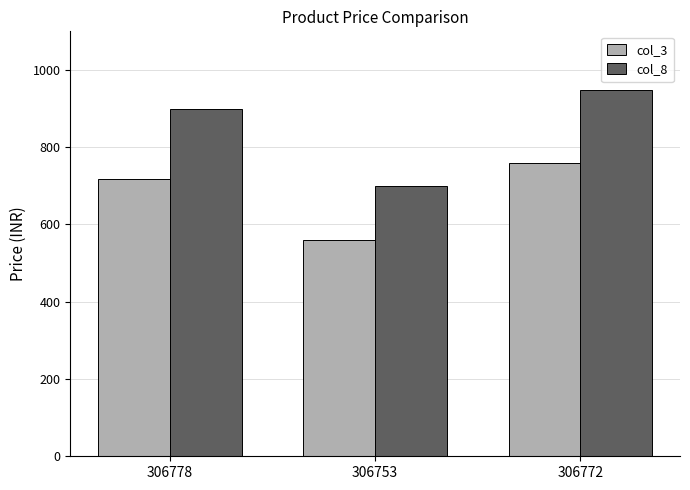

Which category has the highest value in the col_3 series?

306772